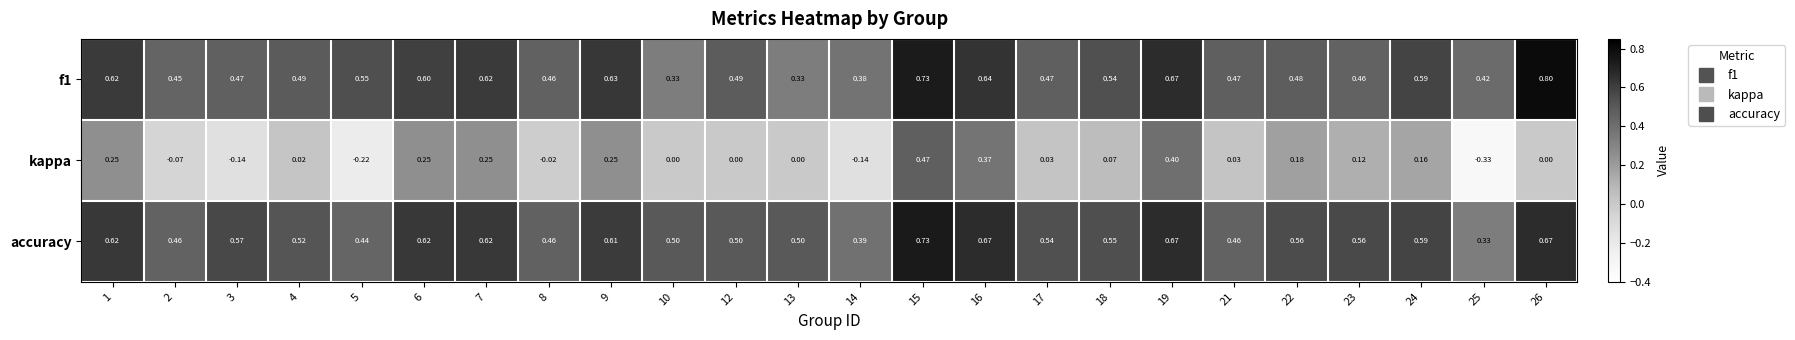

Which series has the widest spread of values?

kappa